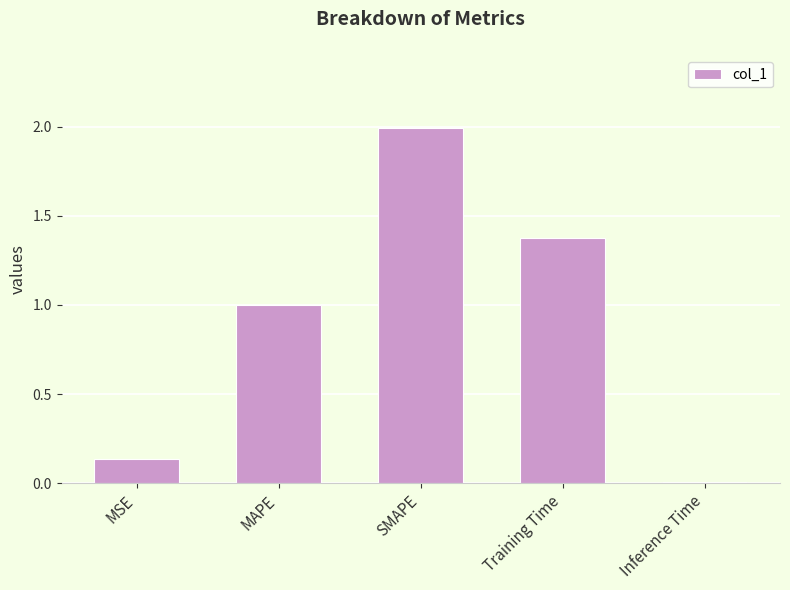

The value at SMAPE is 3.2. True or false?

False